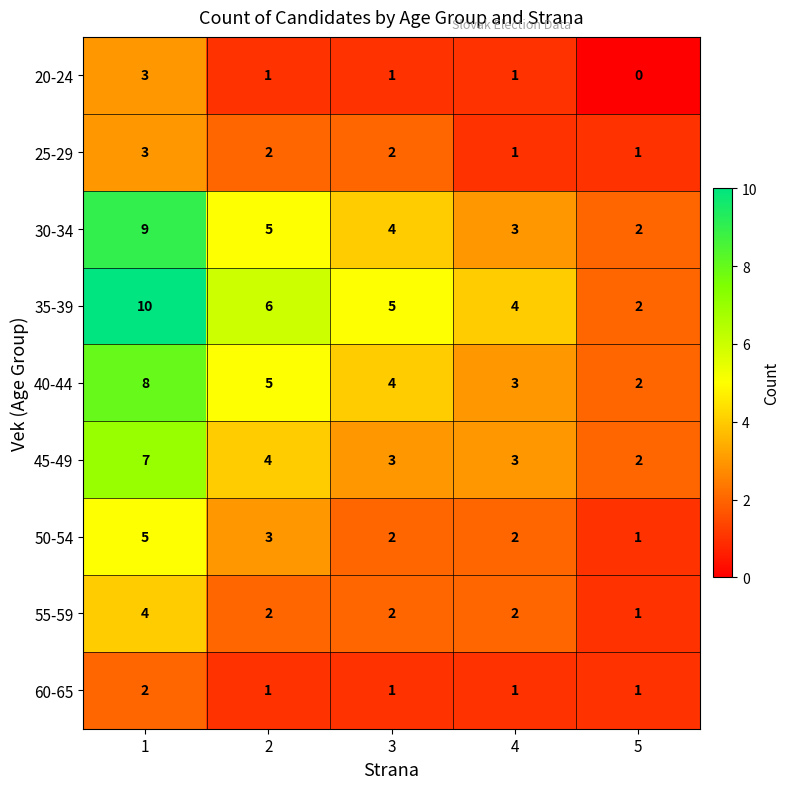

What is the greatest value displayed?

10